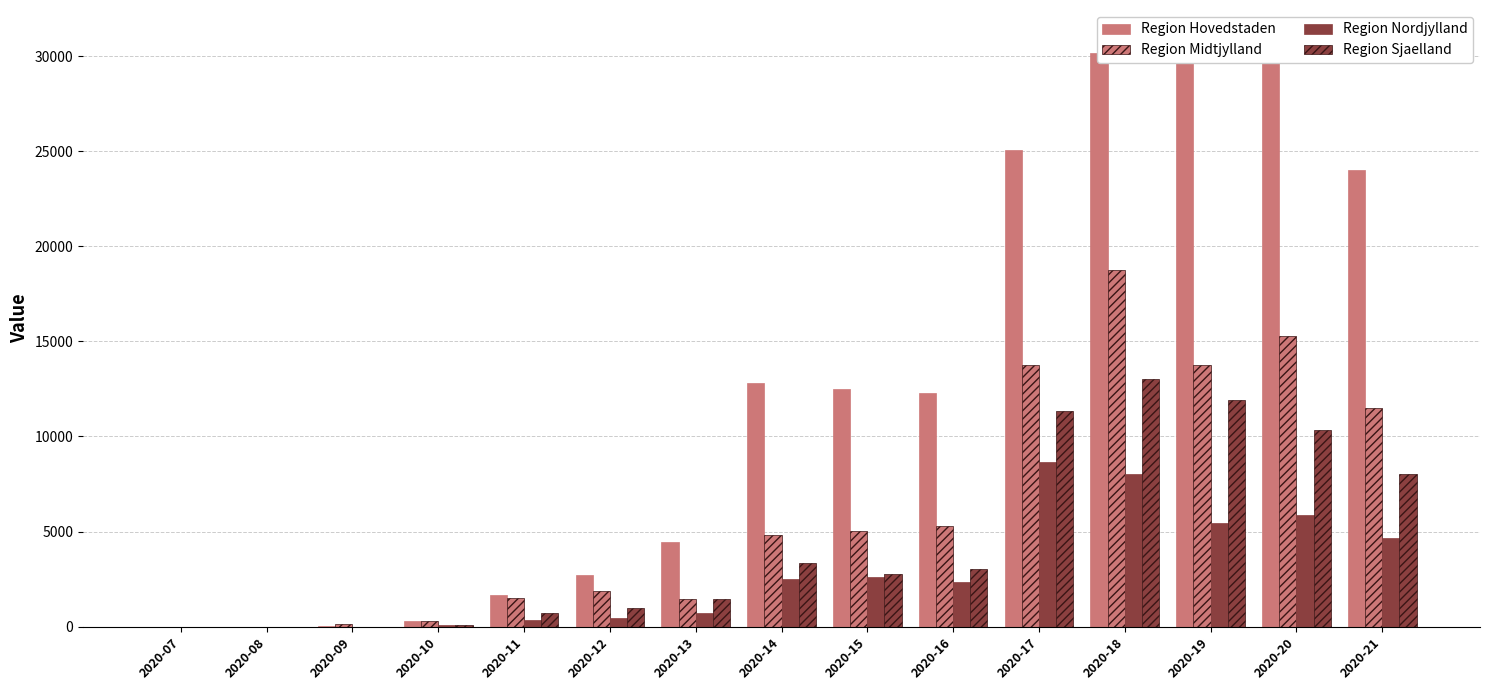

How many data points in Region Nordjylland are above 2368?

7